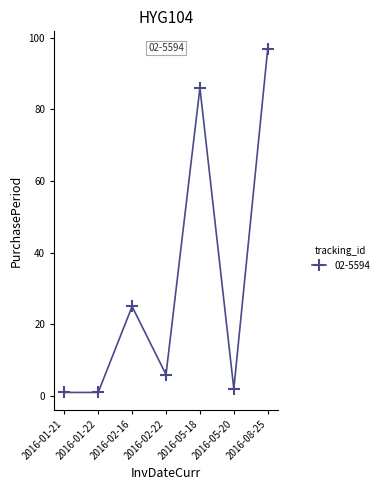

The value at 2016-02-22 is 6. True or false?

True